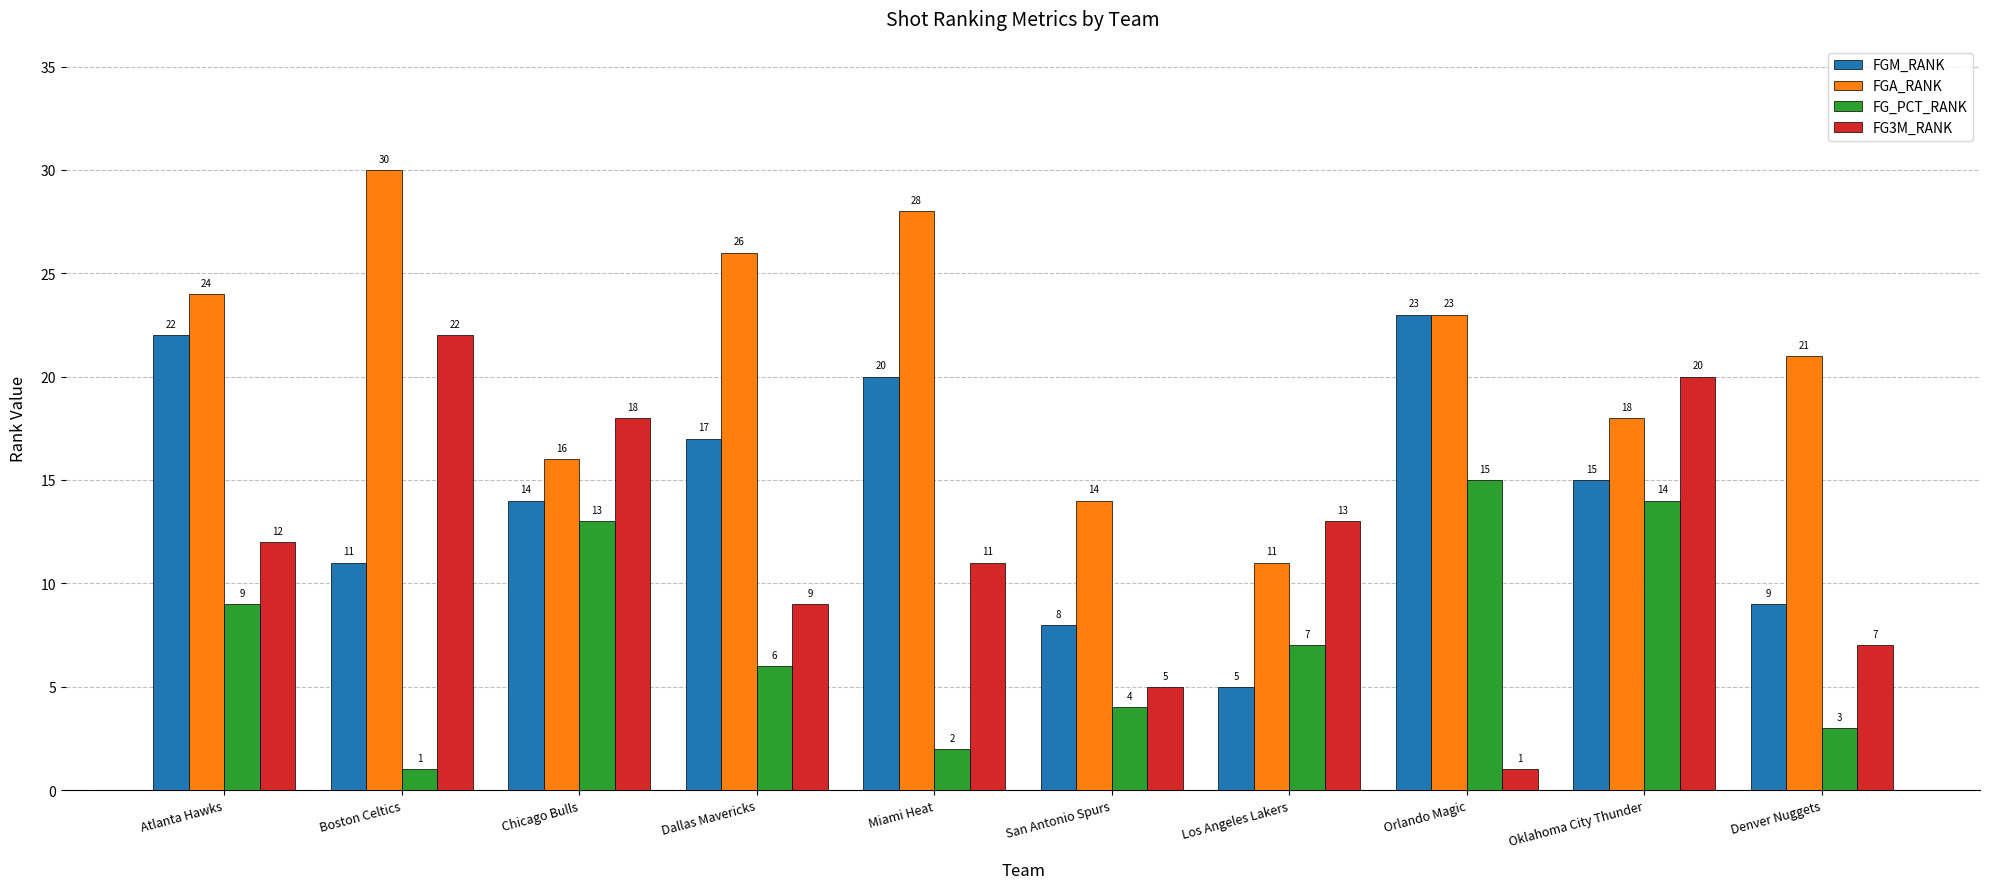

Reading left to right, what are all the values shown in this chart?

FGM_RANK: 22	11	14	17	20	8	5	23	15	9
FGA_RANK: 24	30	16	26	28	14	11	23	18	21
FG_PCT_RANK: 9	1	13	6	2	4	7	15	14	3
FG3M_RANK: 12	22	18	9	11	5	13	1	20	7